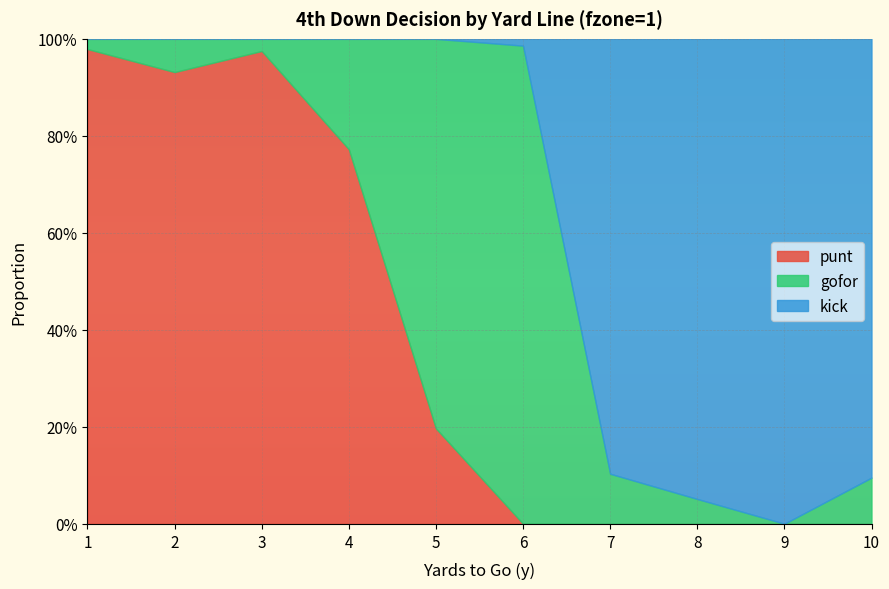

Which series has the widest spread of values?

kick